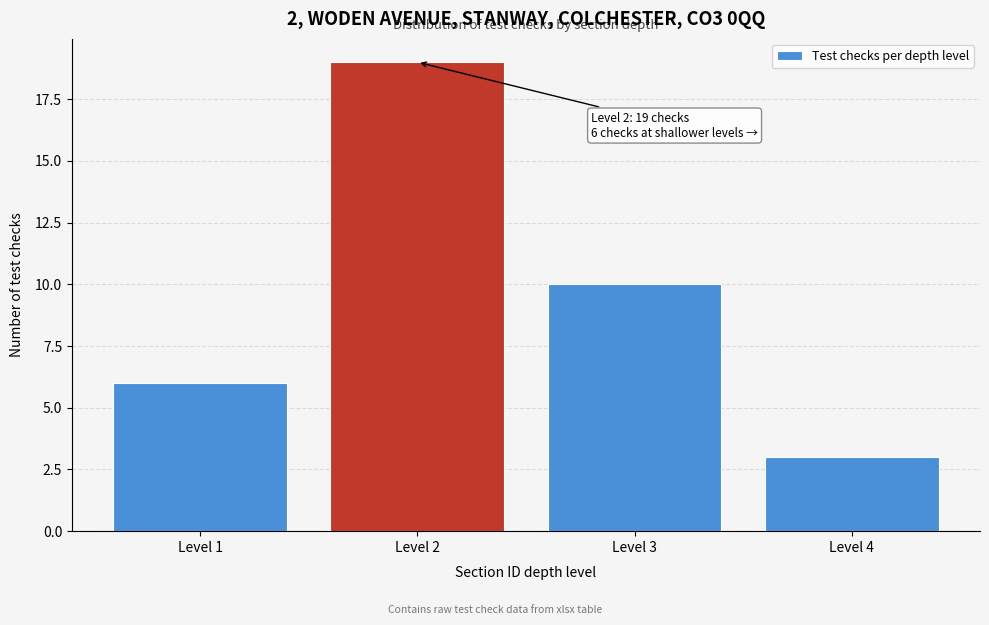

Which range on the x-axis has the tallest bar?

1.5 to 2.5